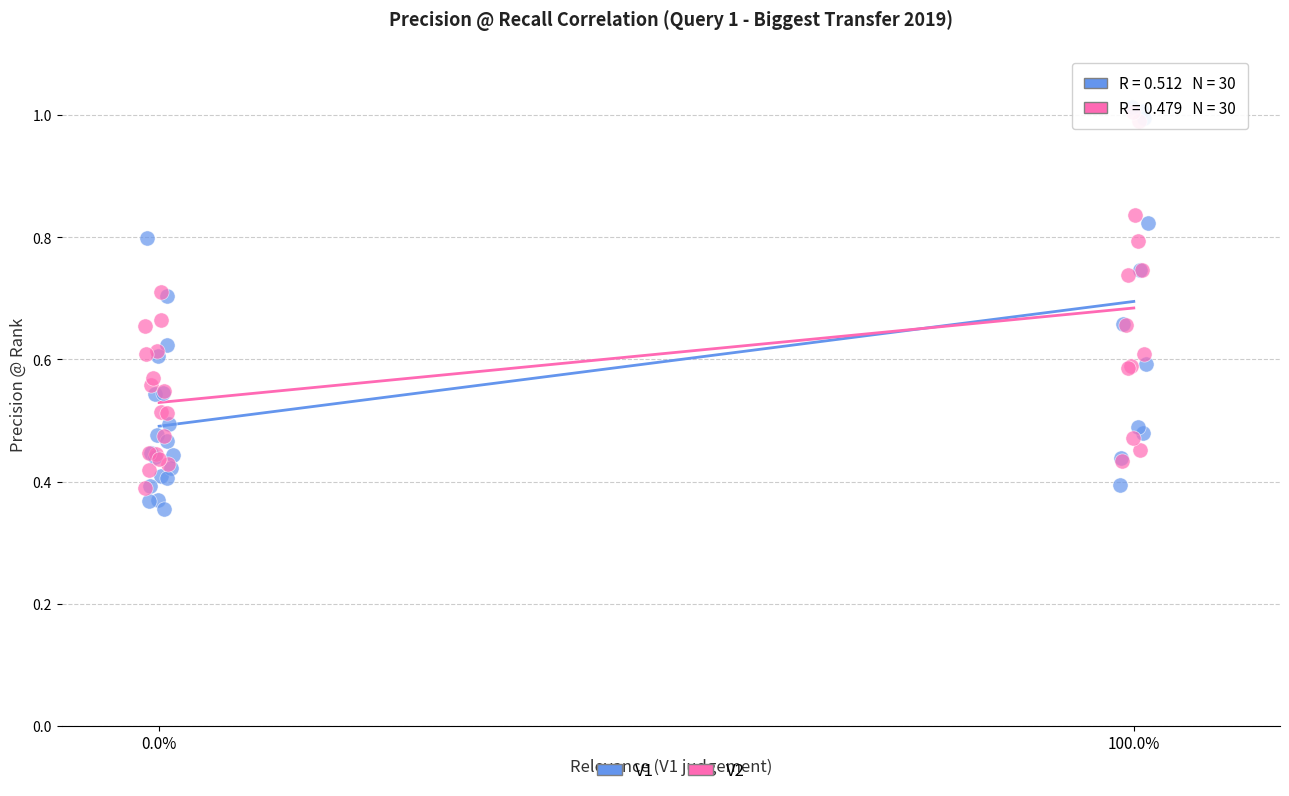

Which series has the largest Y range (max minus min)?

V1